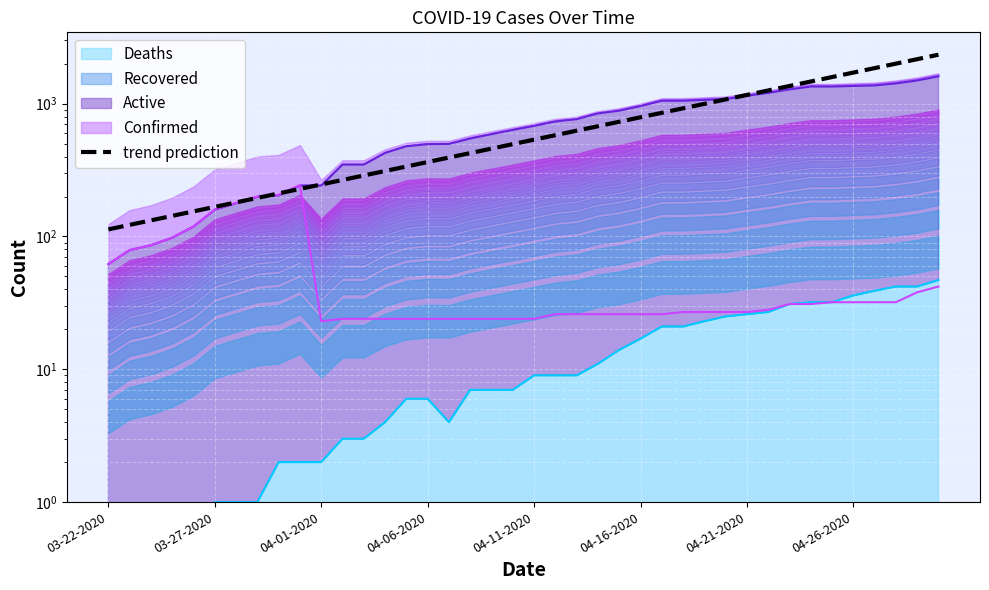

The chart shows a value of 536.2 at 04-11-2020. True or false?

True